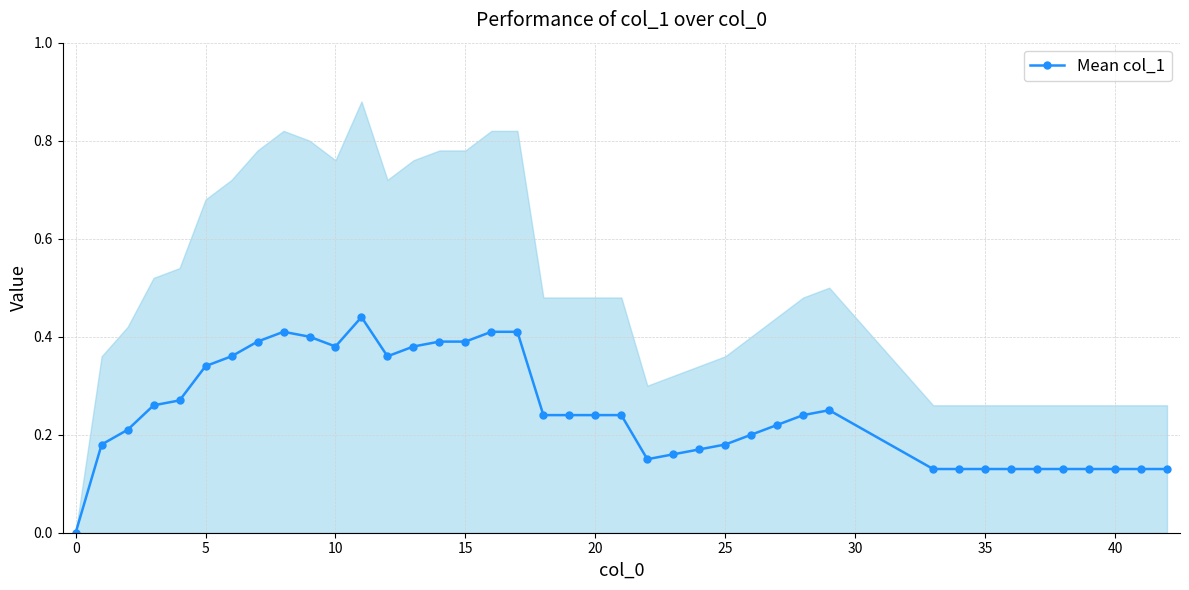

How many data points are above 0?

39